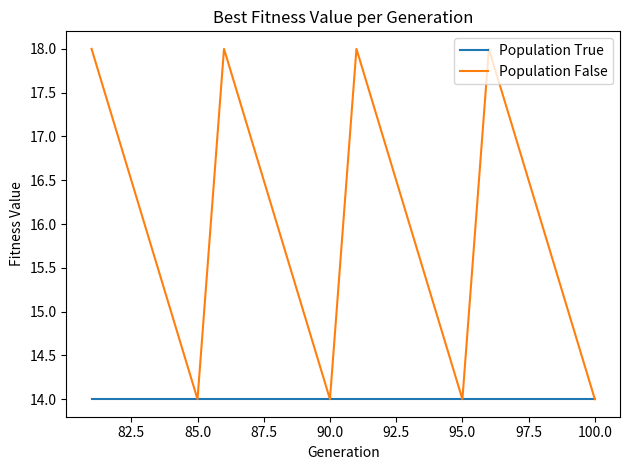

Rank the series by their average value, from lowest to highest.

Population True, Population False